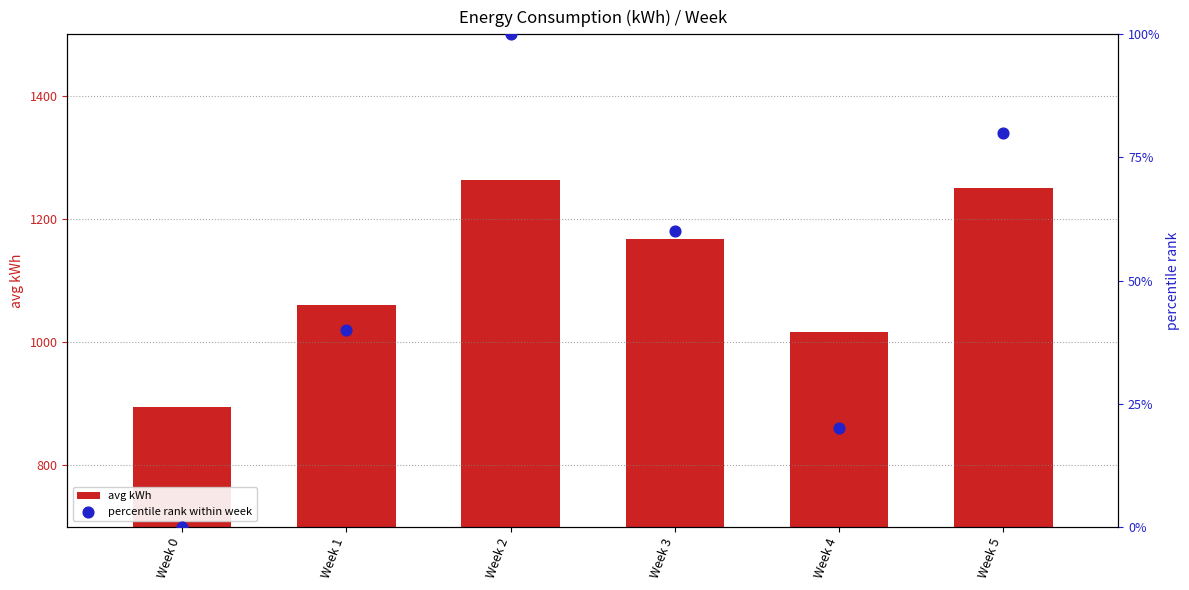

What are all the series names shown in the legend?

avg kWh, percentile rank within week